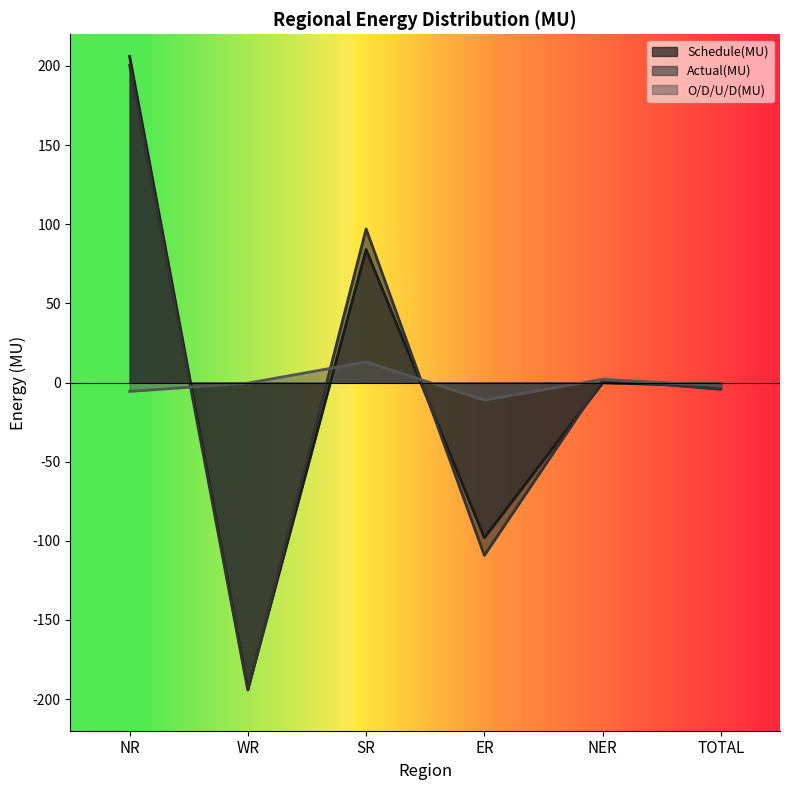

What is the label of the 1st point from the right?

TOTAL